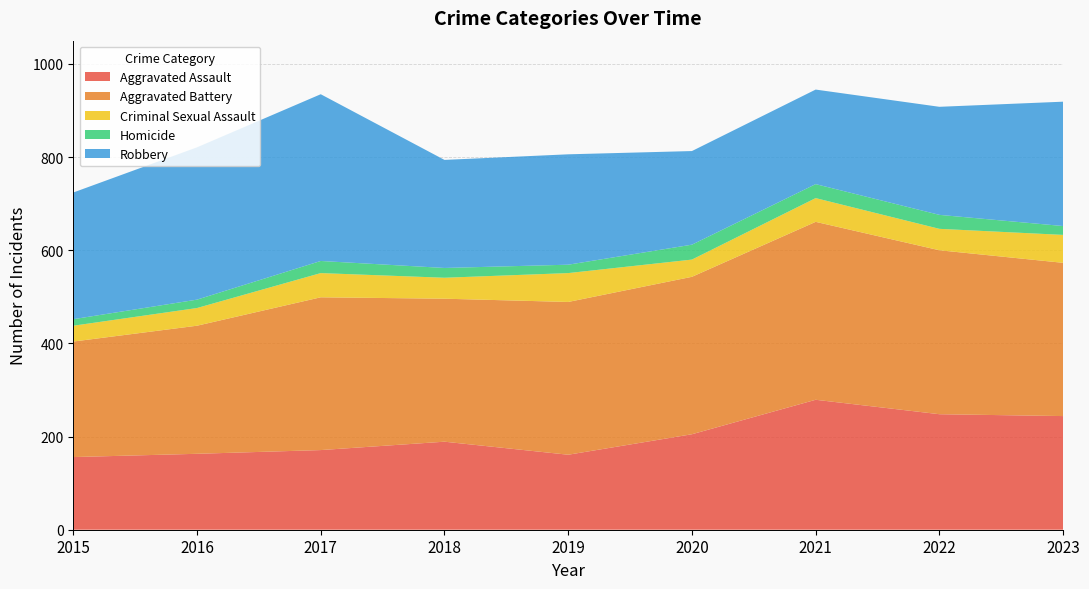

Reading left to right, list all the values displayed in this chart.

Aggravated Assault: 2015=156	2016=163	2017=171	2018=189	2019=161	2020=205	2021=279	2022=248	2023=244
Aggravated Battery: 2015=248	2016=275	2017=328	2018=307	2019=328	2020=338	2021=382	2022=352	2023=329
Criminal Sexual Assault: 2015=34	2016=38	2017=52	2018=45	2019=62	2020=37	2021=51	2022=46	2023=60
Homicide: 2015=14	2016=18	2017=26	2018=21	2019=18	2020=32	2021=30	2022=30	2023=19
Robbery: 2015=272	2016=327	2017=358	2018=232	2019=237	2020=201	2021=203	2022=232	2023=267